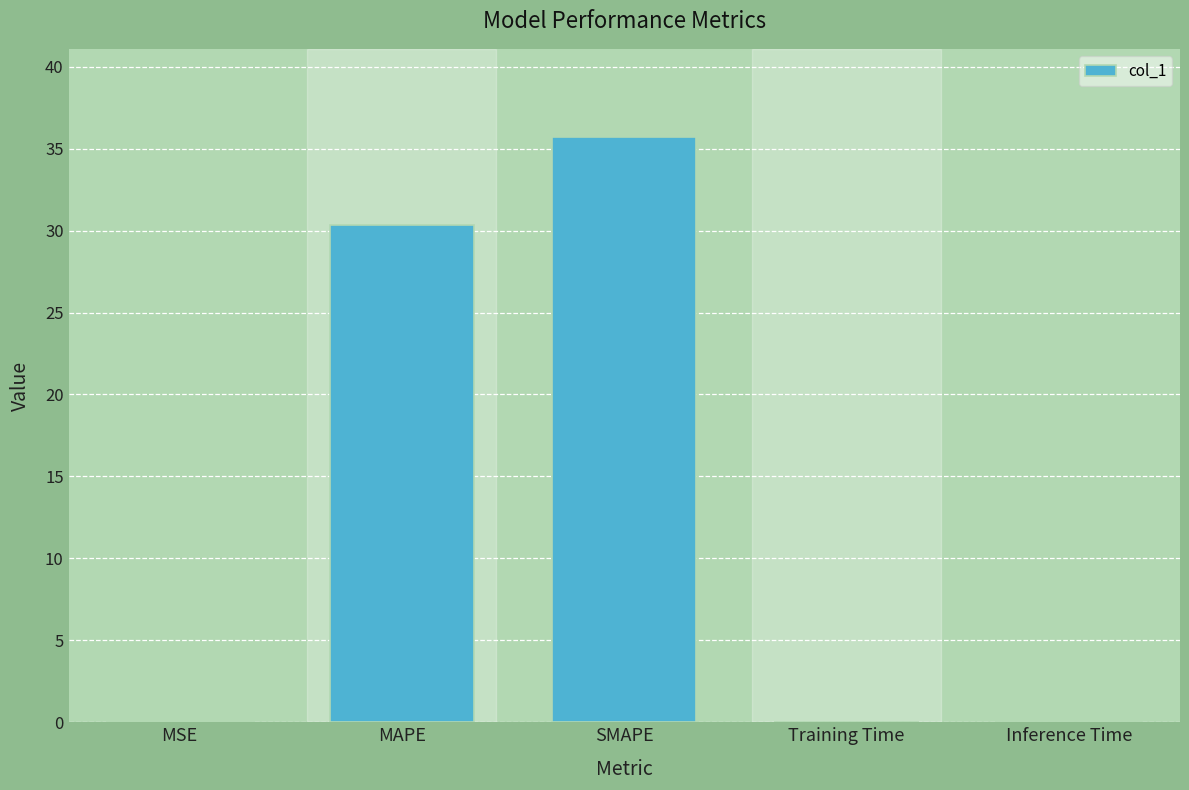

What is the change in value from MAPE to SMAPE?

+5.4